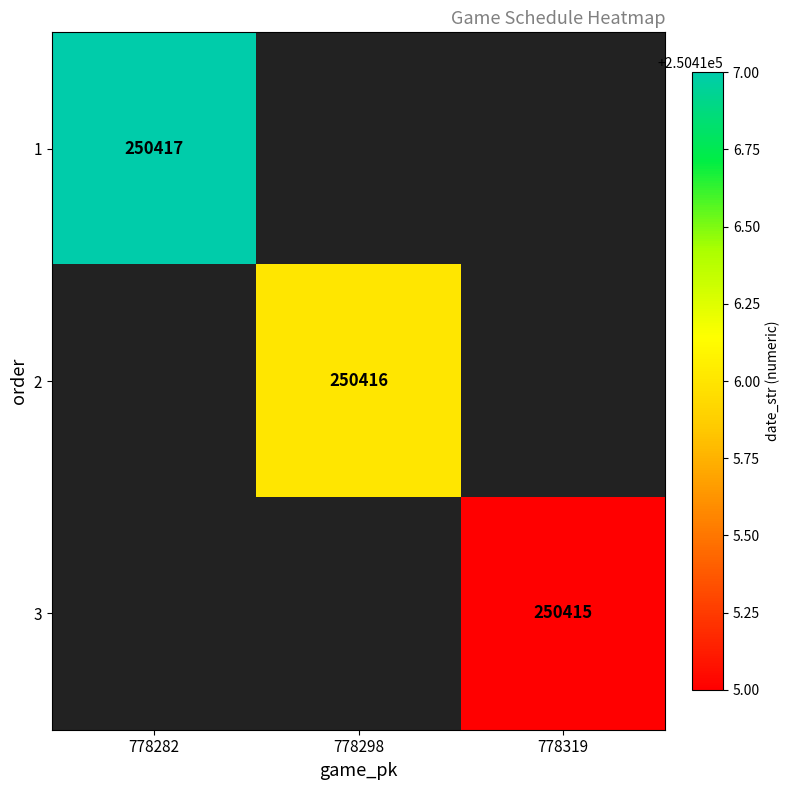

The 2 series shows 250416 at 778298. True or false?

True